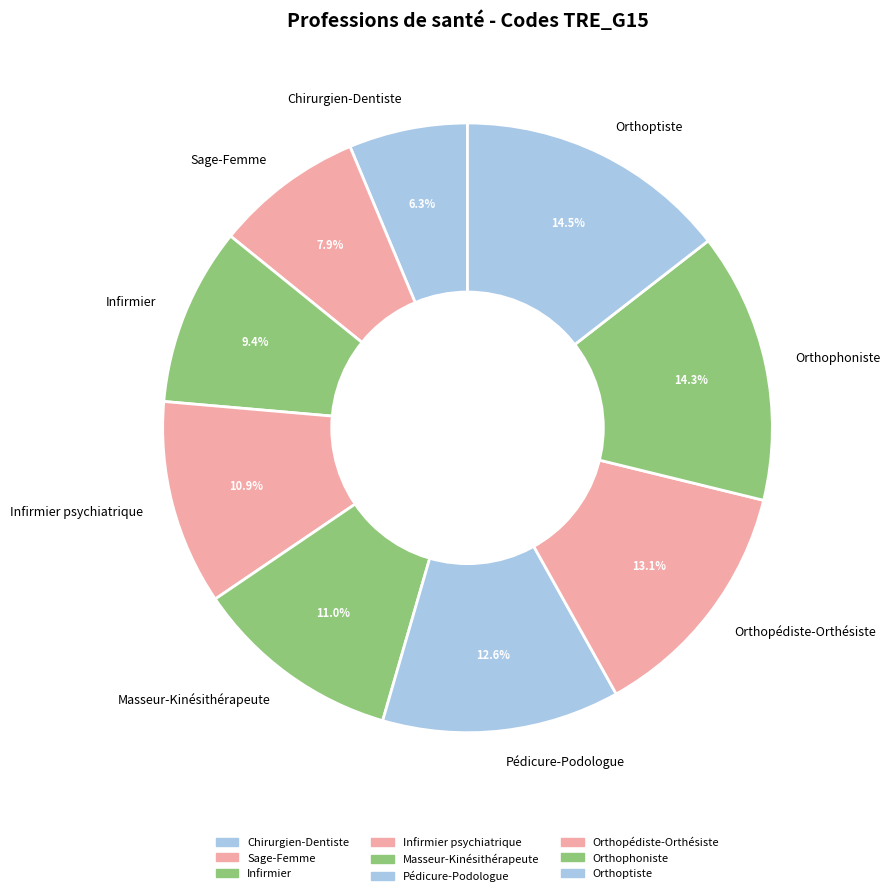

Which category has the smallest portion of the pie?

Chirurgien-Dentiste